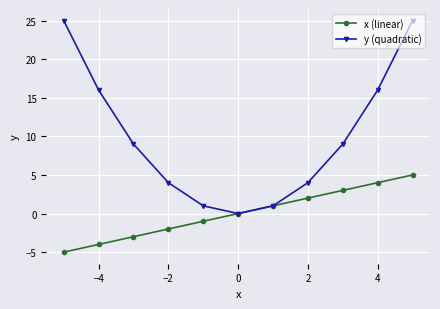

Which series has the largest range (max minus min)?

y (quadratic)